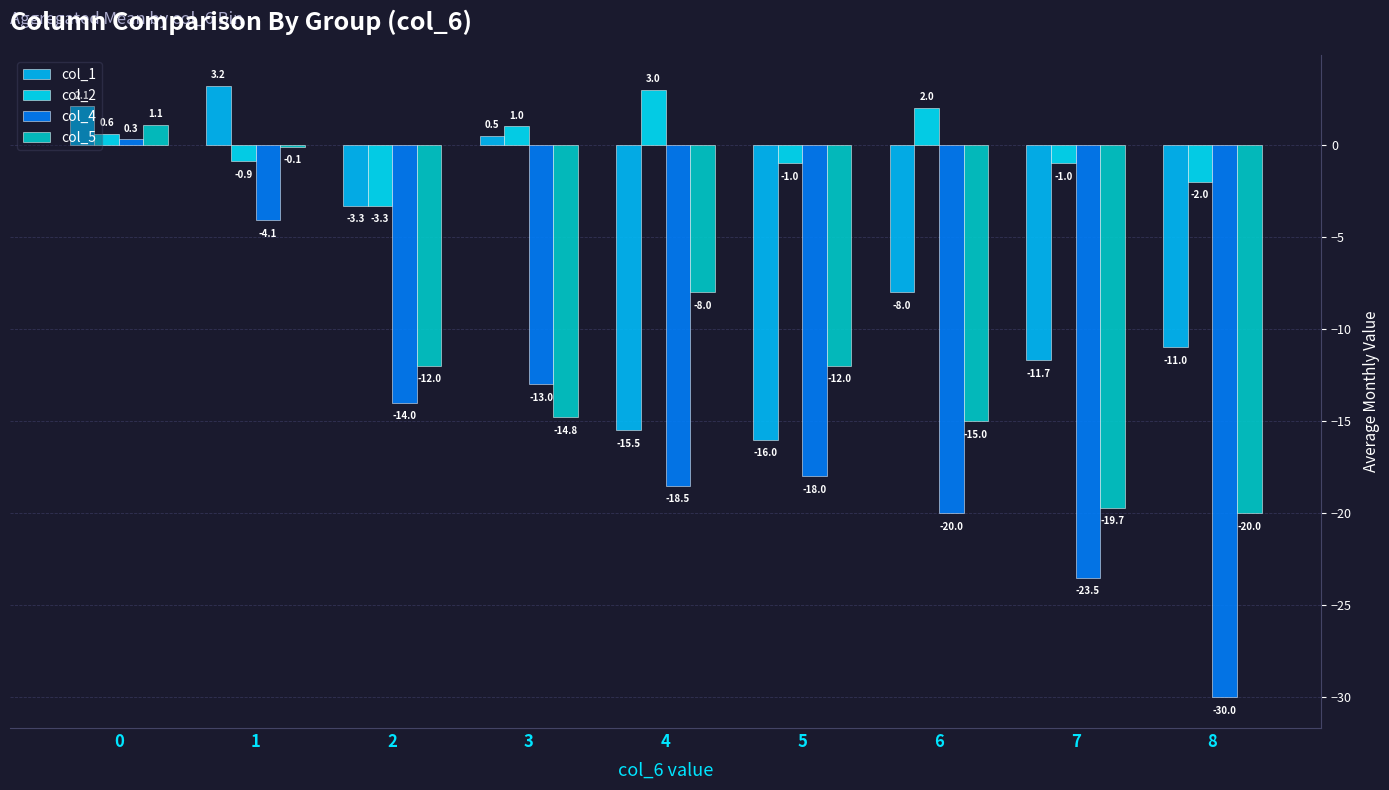

Is it true that col_1 equals -13.6 at 6?

False